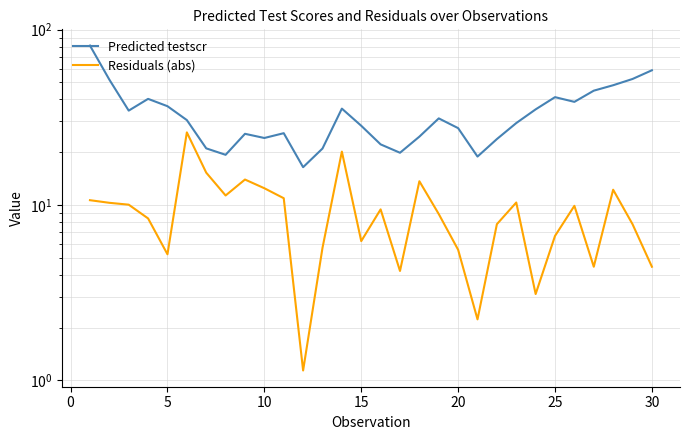

What are all the series names shown in the legend?

Predicted testscr, Residuals (abs)